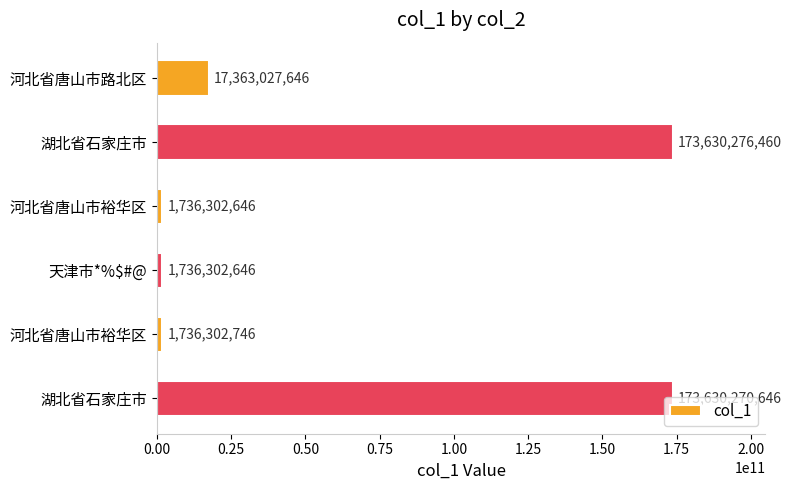

How many data points are less than 17363027646?

3